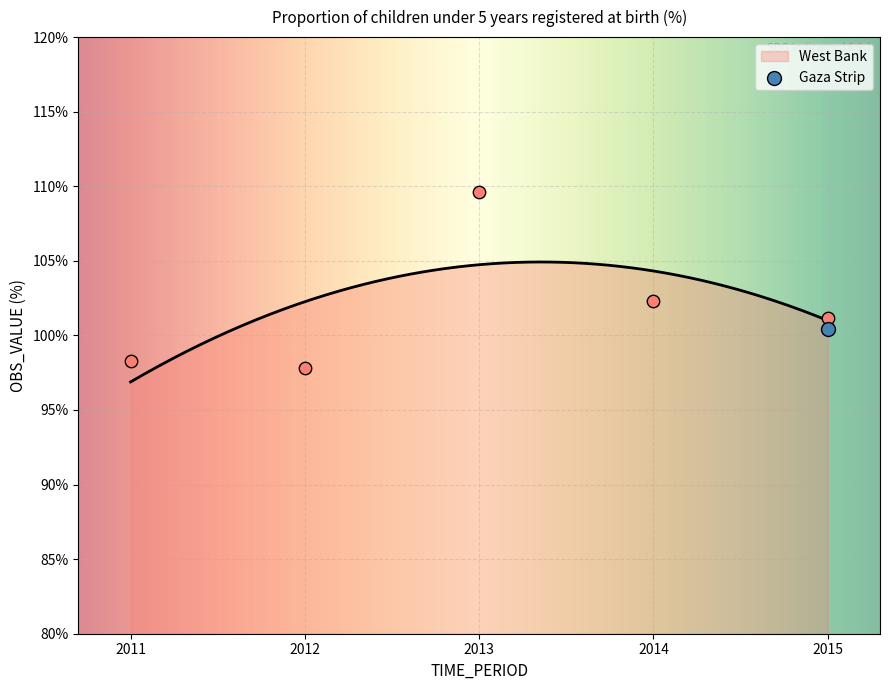

What is the ratio of the value at 2011 to the value at 2014?

1.0